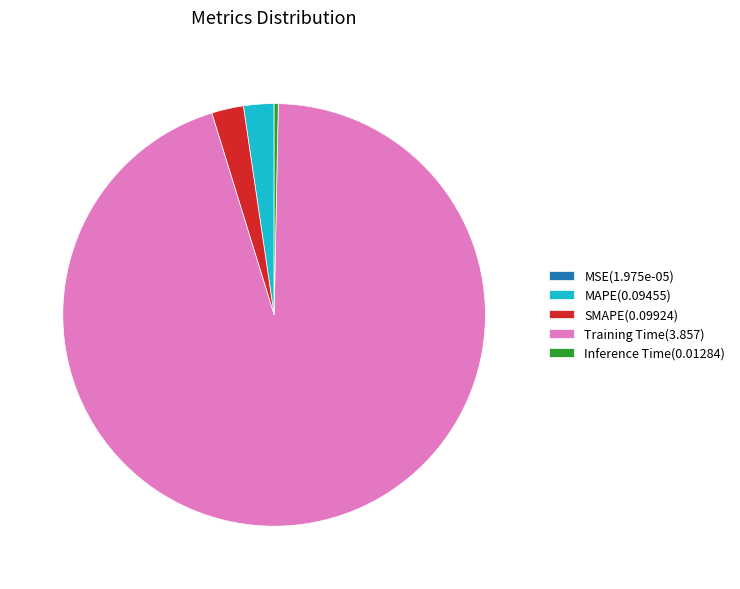

Combined, do Inference Time(0.01284) and MAPE(0.09455) account for over 50%?

No